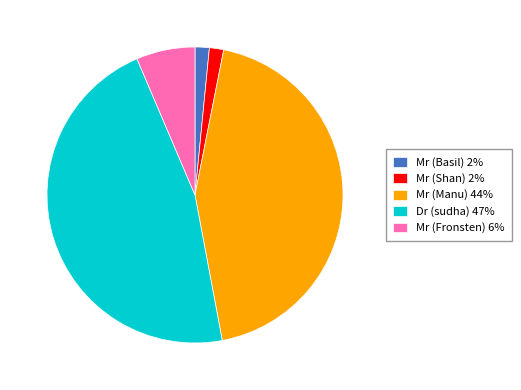

Does Mr (Shan) 2% represent more than half of the total?

No